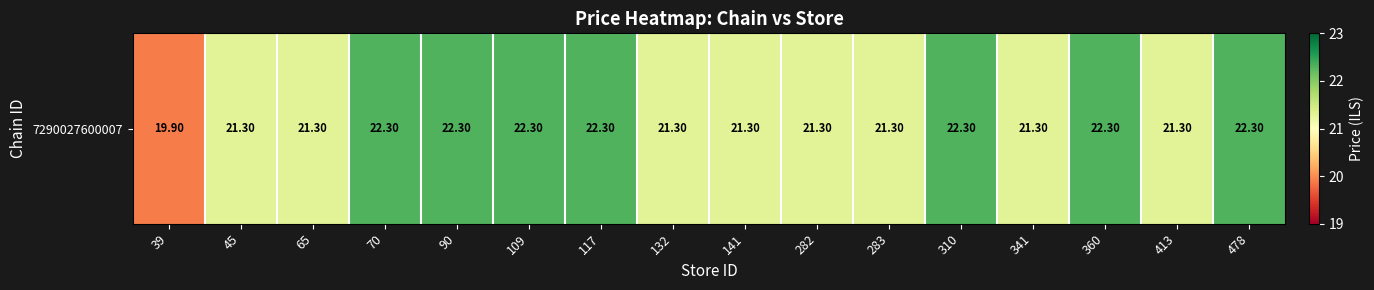

What is the difference between the values at 109 and 283?

1.0